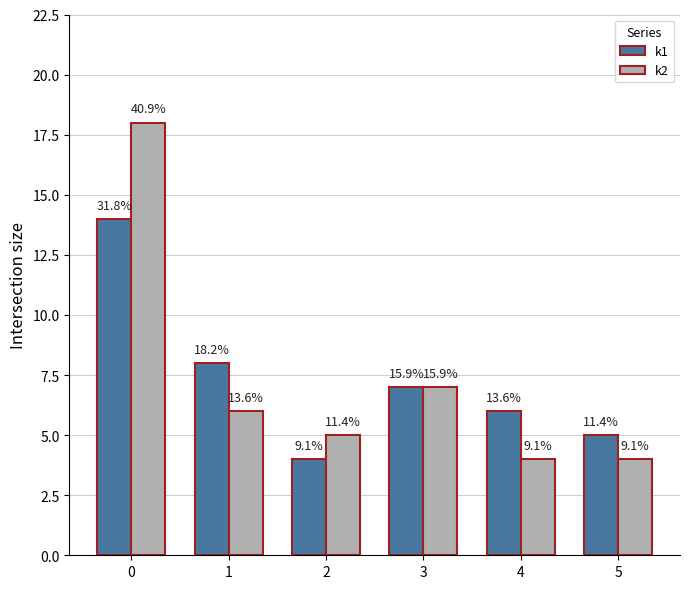

How many groups of bars are there?

6